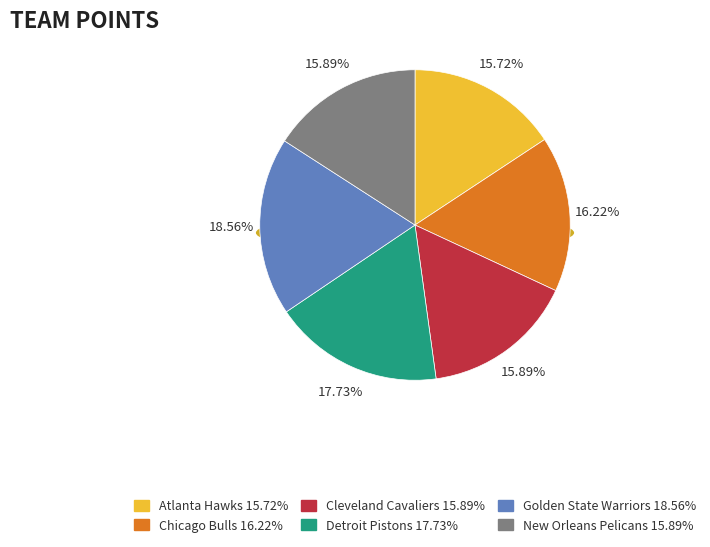

True or false: Golden State Warriors accounts for 19% of the total.

True